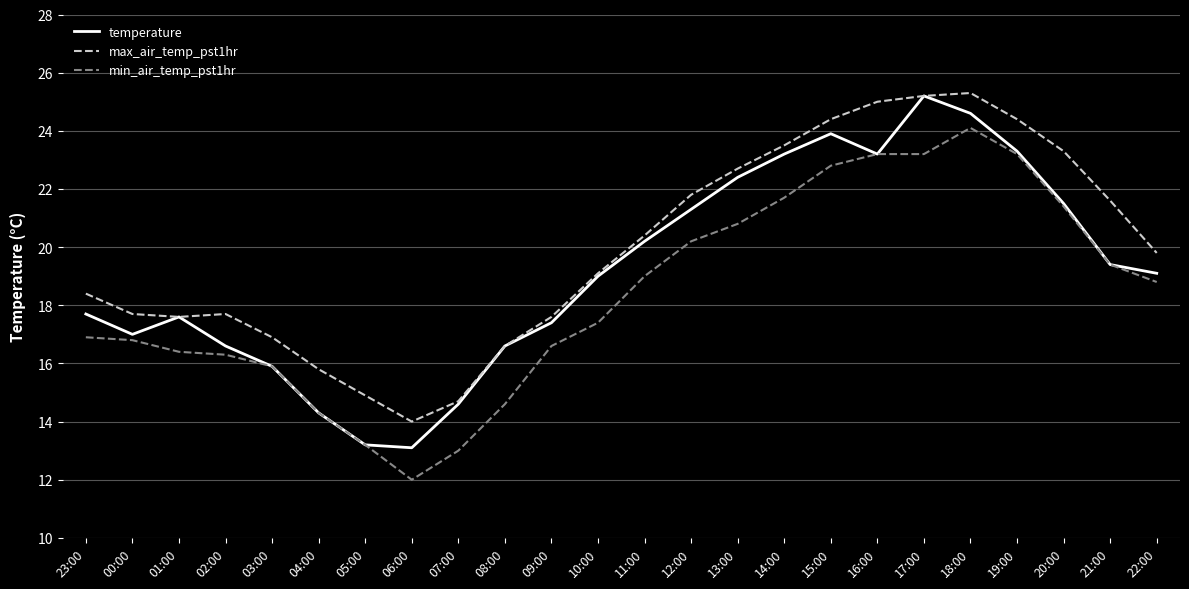

How many categories are shown in the chart?

24